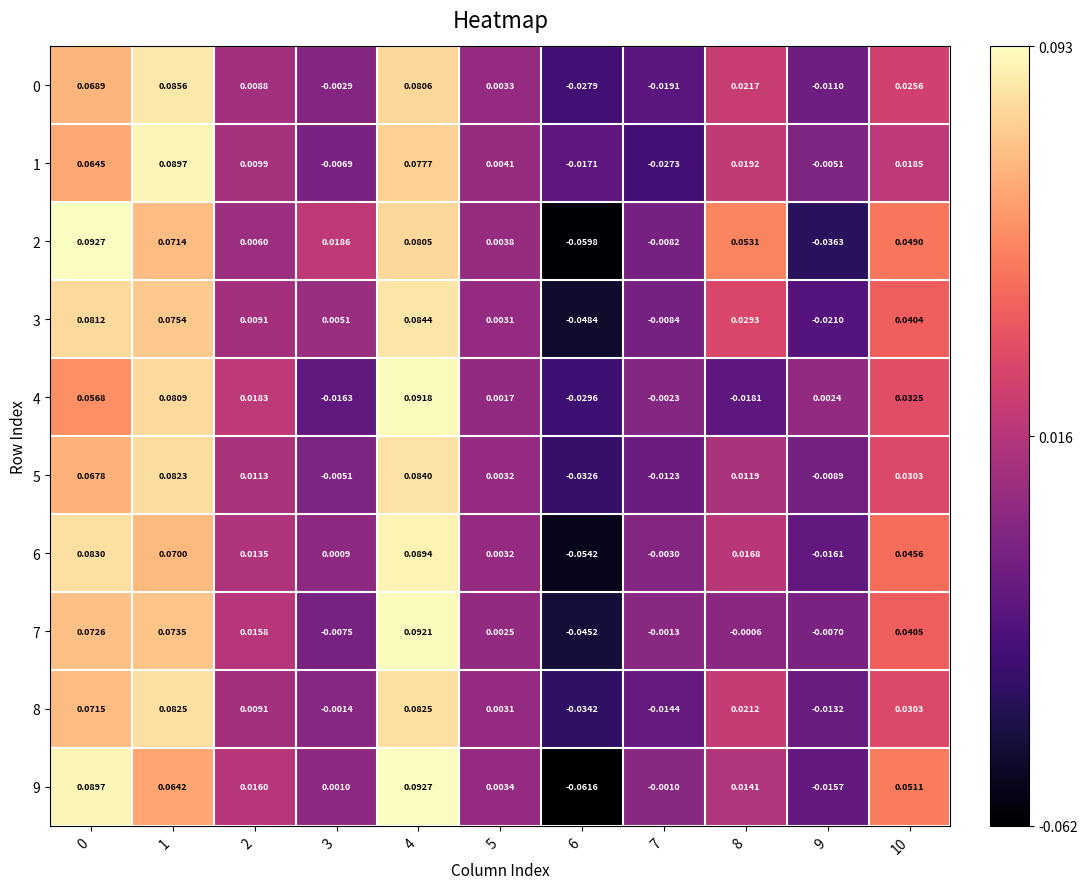

Is the value of 2 at 7 greater than the value of 6 at 0?

No